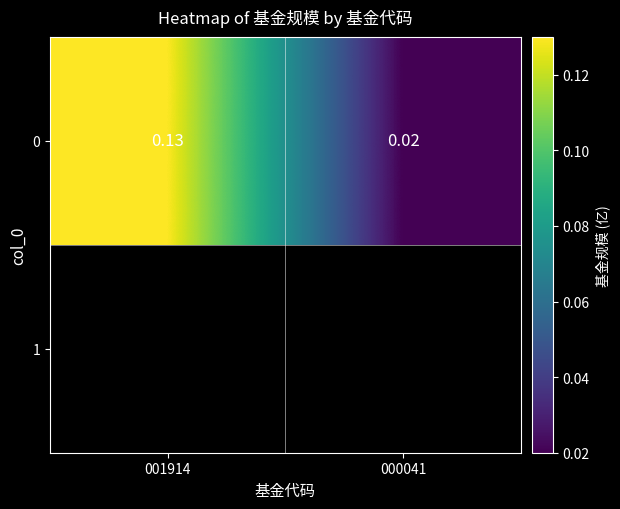

Where is the data nearest to the value 0?

000041